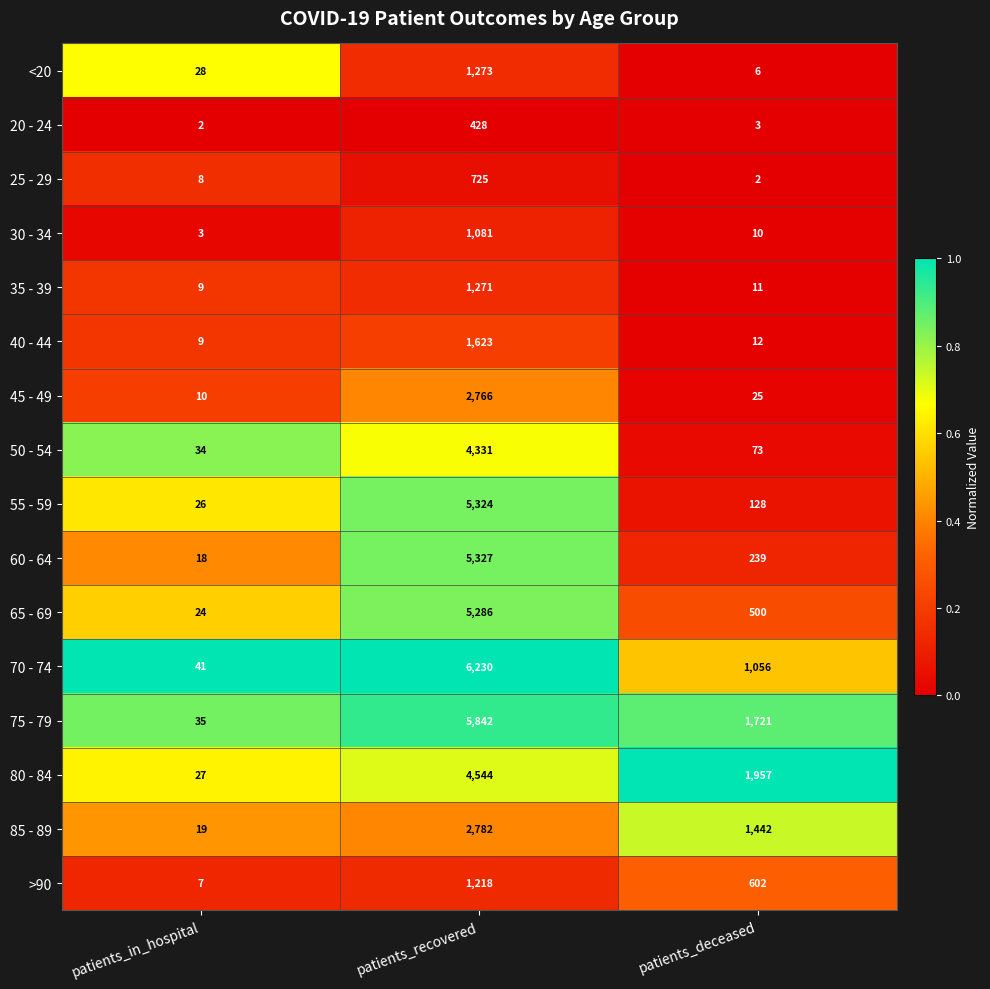

At which label is 85 - 89 closest to 1400?

patients_deceased